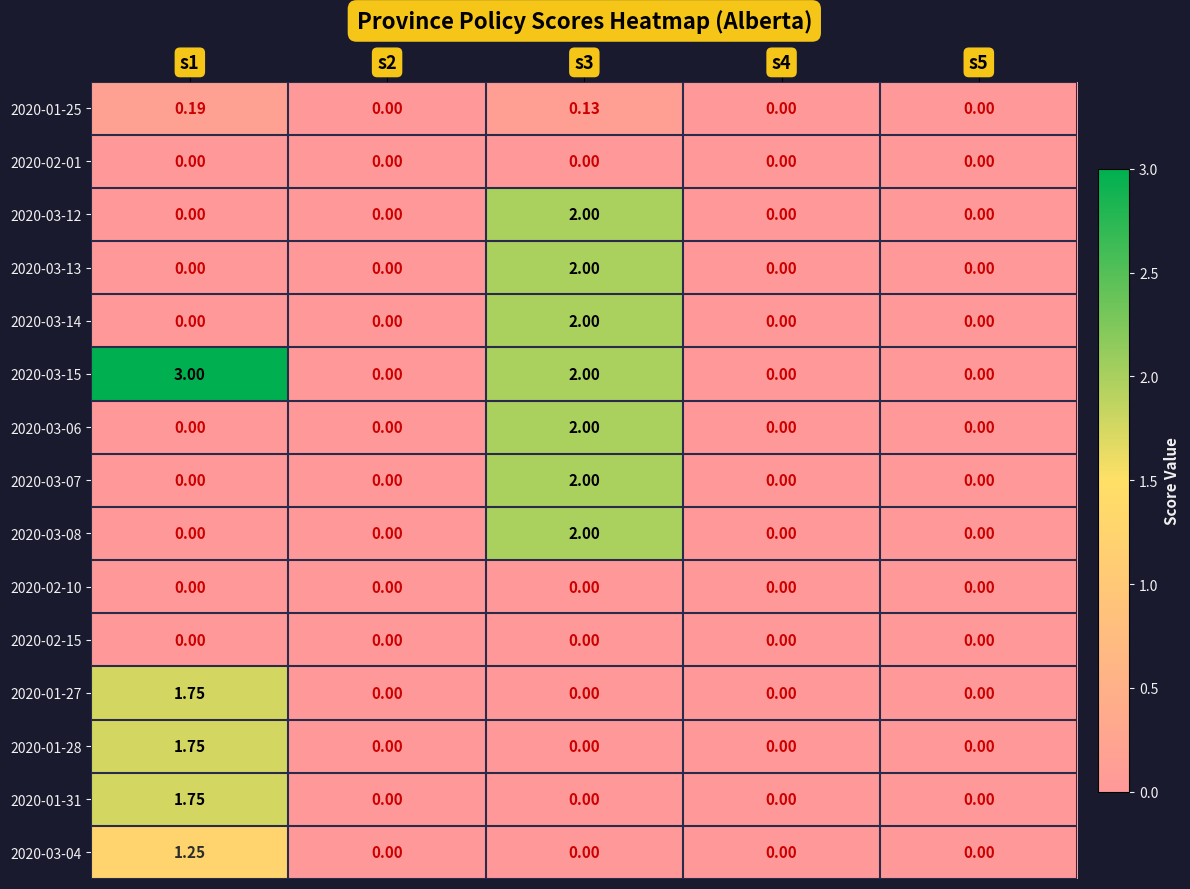

Which series has the largest range (max minus min)?

2020-03-15